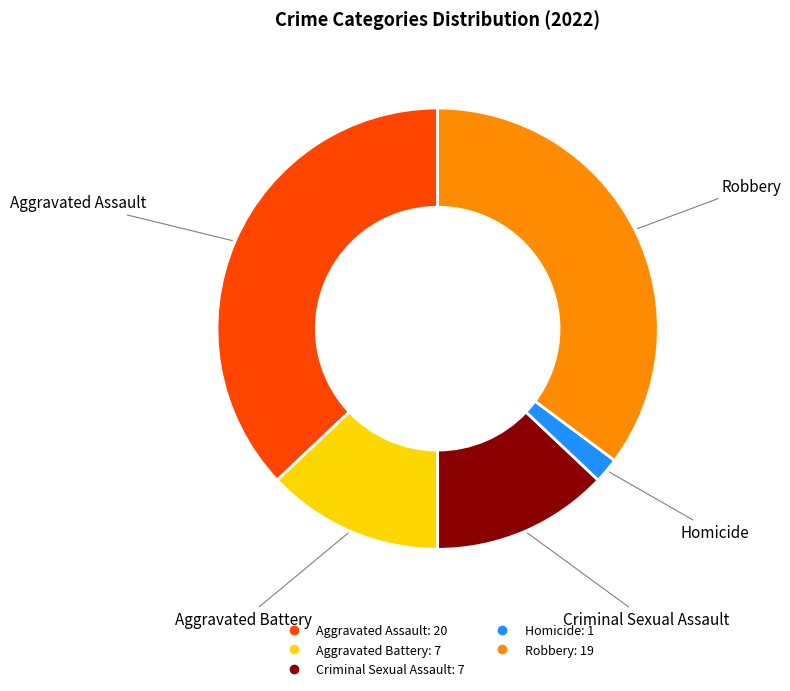

Is the sum of Robbery and Aggravated Battery greater than half?

No